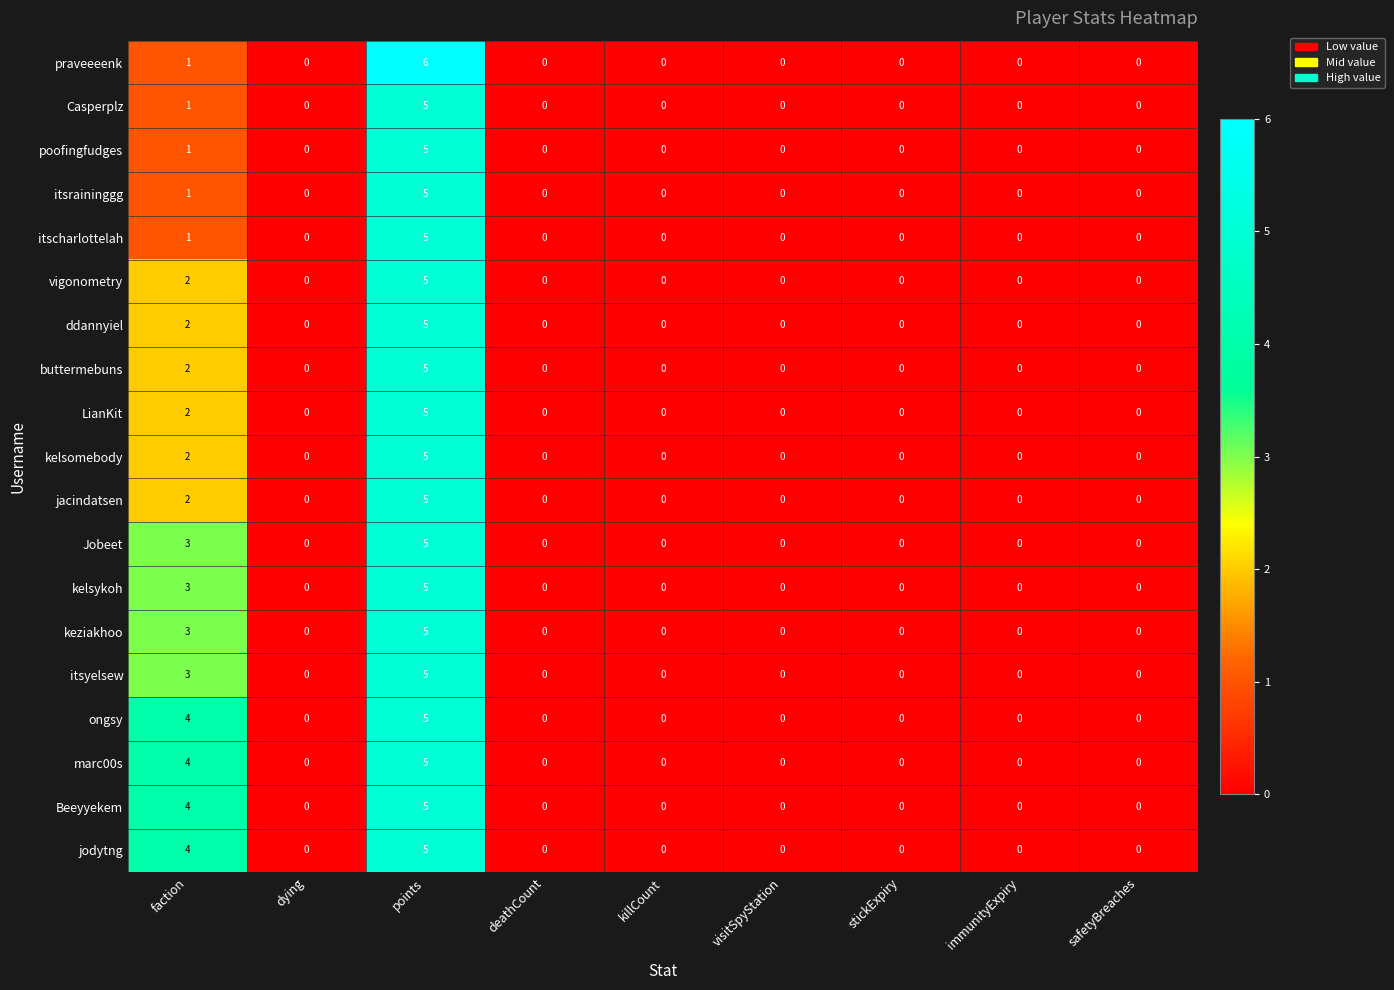

What is the sum of all Casperplz values?

6